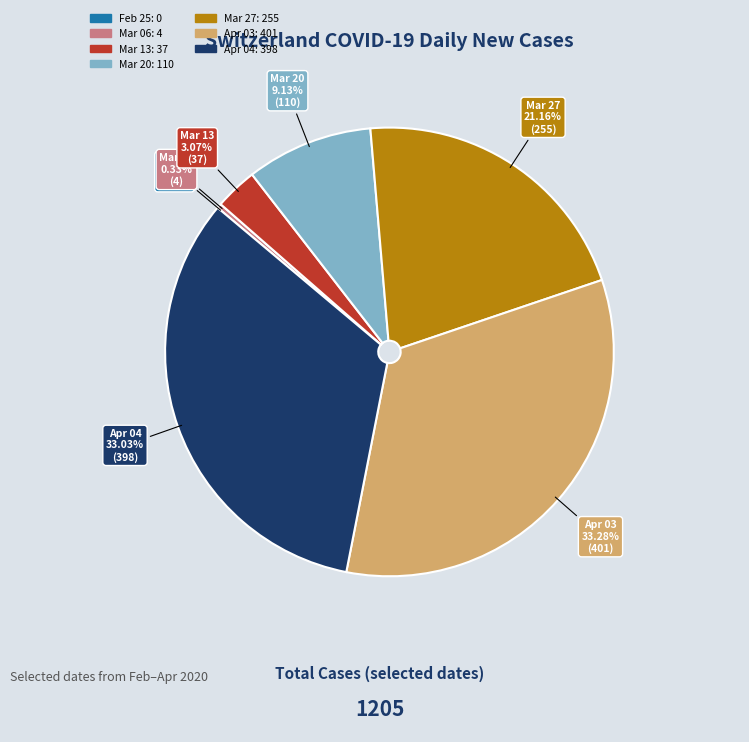

Does any single category account for the majority?

No